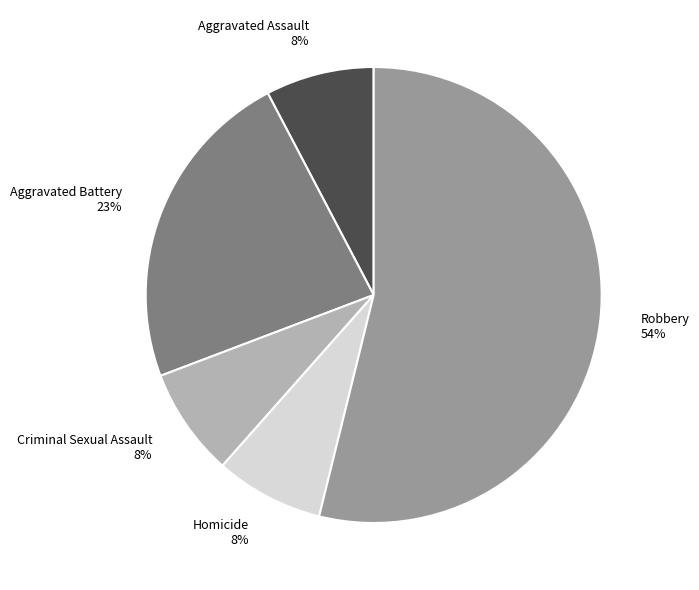

To the nearest percent, what percentage of the pie is Criminal Sexual Assault?

8%